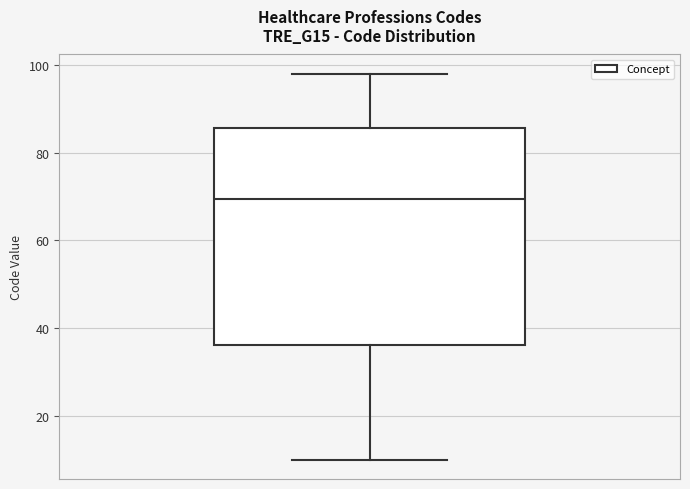

Where does the upper whisker of the box end on the y-axis? The values are not printed on the chart, so give them approximately, as read against the axis.

98